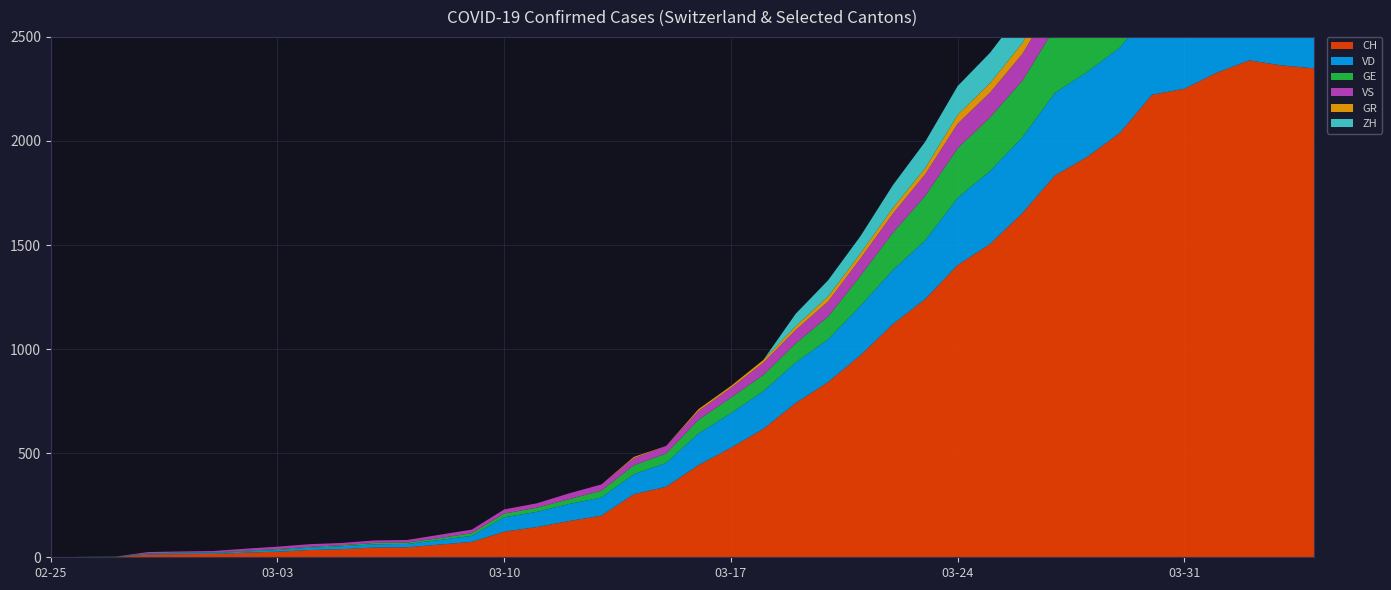

Reading right to left, list all the values displayed in this chart.

CH: 2349	2363	2387	2328	2251	2222	2038	1924	1834	1654	1505	1404	1241	1120	971	842	741	617	526	443	339	303	200	174	145	123	74	61	48	47	39	35	27	22	16	15	13	2	1	0
VD: 393	395	406	420	420	411	410	408	397	364	351	323	282	260	237	205	195	181	166	152	114	96	87	82	73	69	29	22	16	15	14	11	8	6	4	4	4	0	0	0
GE: 421	424	424	406	405	382	365	339	313	272	258	238	214	179	145	109	92	78	75	66	46	43	33	23	20	18	13	9	7	7	5	4	4	3	3	3	2	1	1	0
VS: 150	147	147	147	153	154	153	143	138	129	119	118	104	92	83	73	64	59	47	42	36	34	30	28	21	20	17	16	12	12	11	13	12	10	7	6	6	0	0	0
GR: 52	51	60	59	58	58	63	63	58	52	45	43	29	27	24	24	18	13	9	9	0	6	0	0	0	0	0	0	0	0	0	0	0	0	0	0	0	0	0	0
ZH: 194	207	200	203	196	197	194	187	171	156	146	138	127	110	83	78	60	0	0	0	0	0	0	0	0	0	0	0	0	0	0	0	0	0	0	0	0	0	0	0